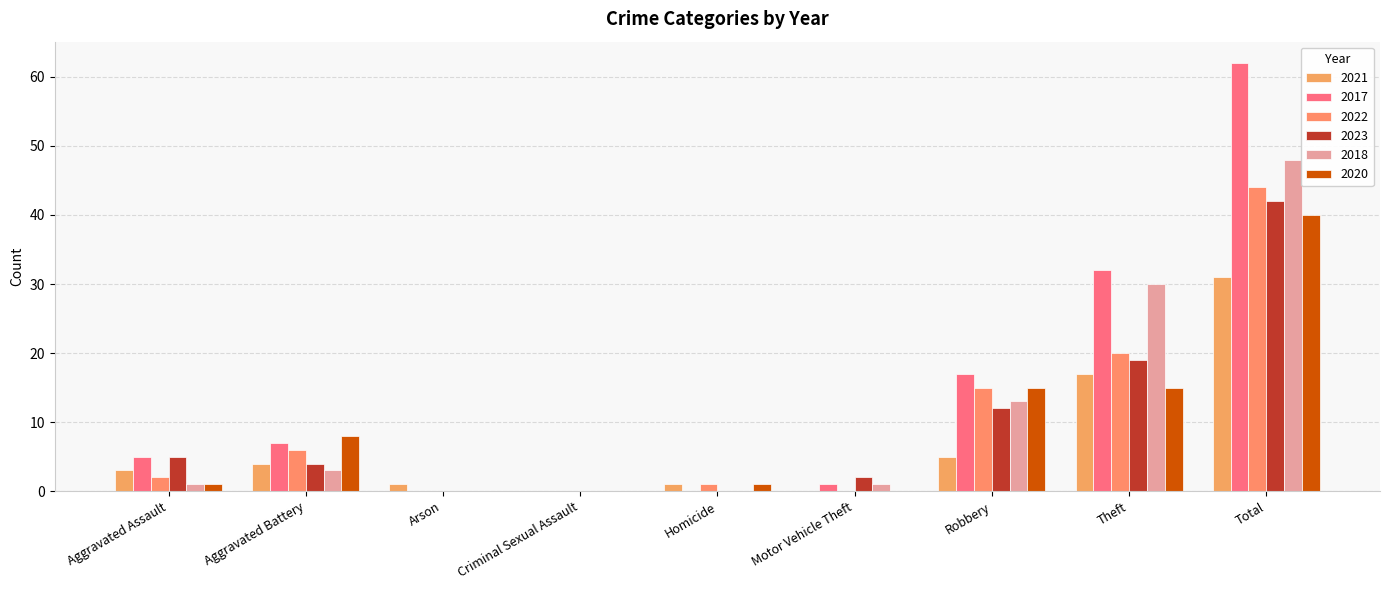

Which series has the largest total across all categories?

2017